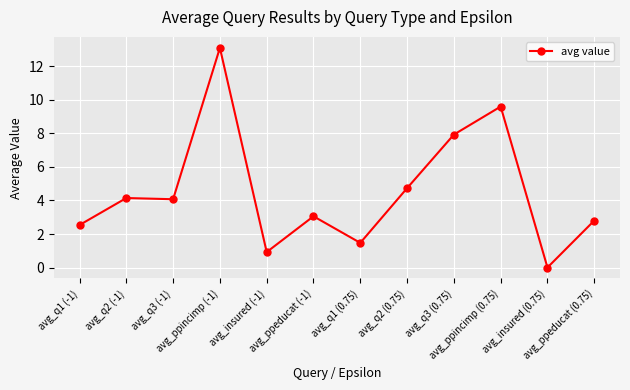

How many lines are shown in the chart?

1